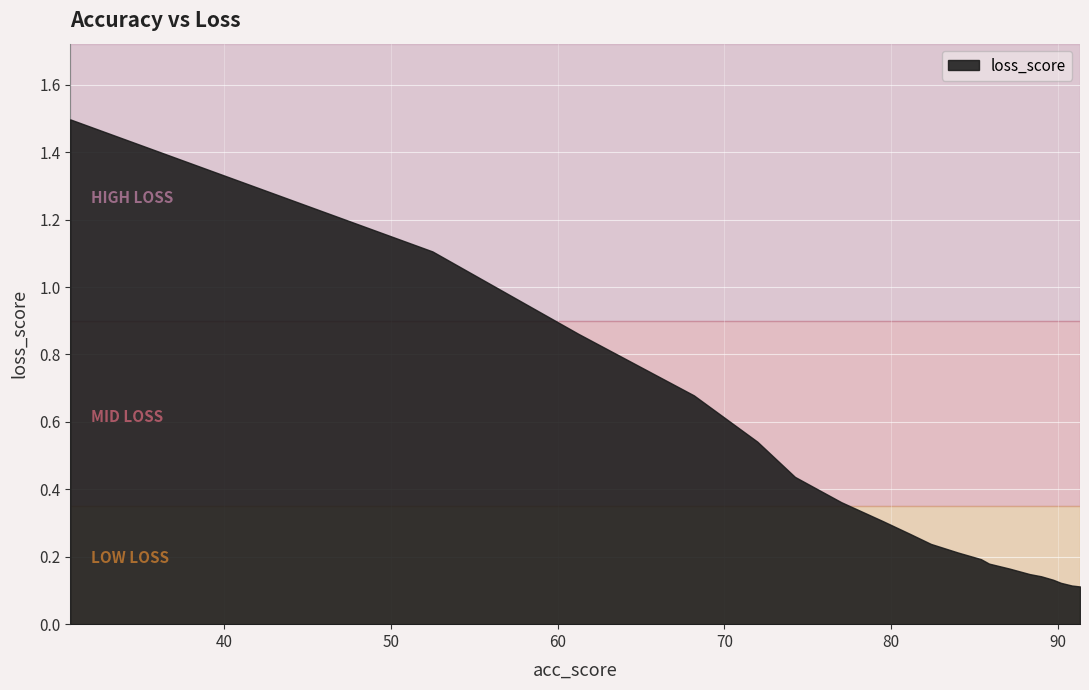

What is the sum of all values?

7.8